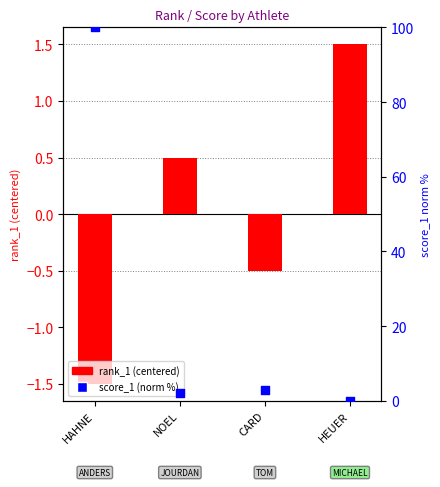

What is the total value across all series at HEUER?

1.5